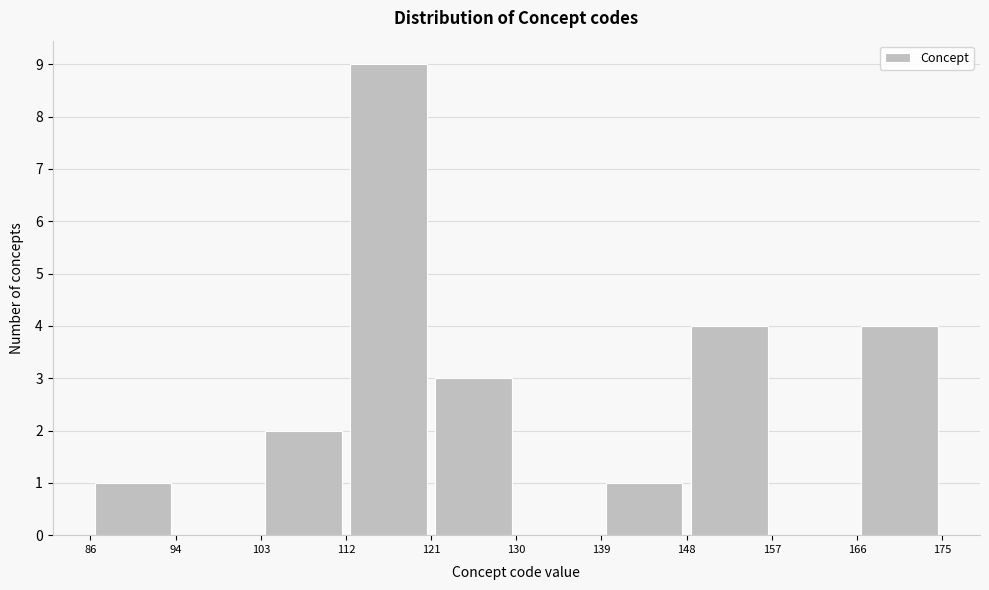

What is the height of the bar covering 166 to 175 on the x-axis? The values are not printed on the chart, so give them approximately, as read against the axis.

4